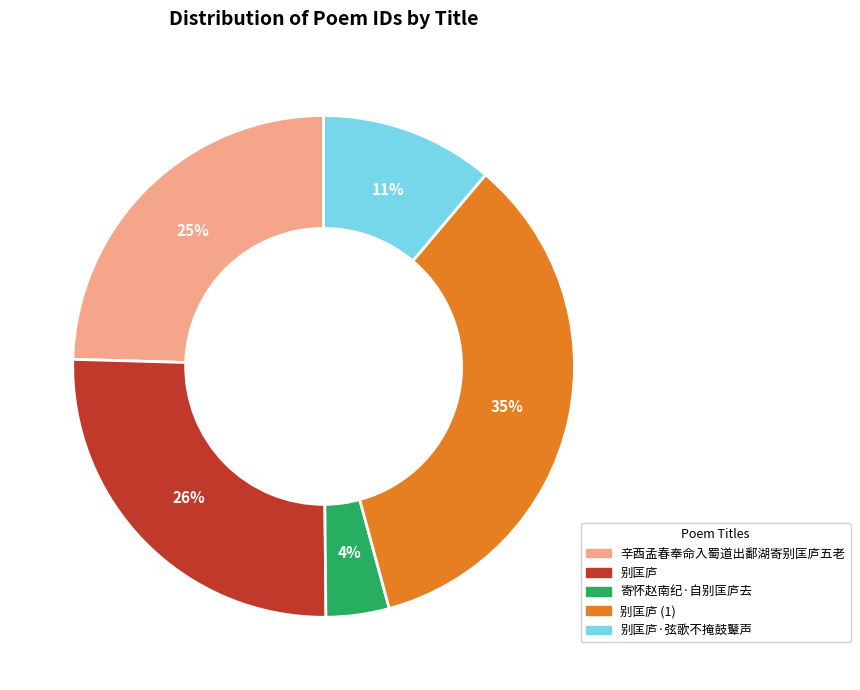

To the nearest percent, what is the difference between the largest and smallest slice percentages?

31%